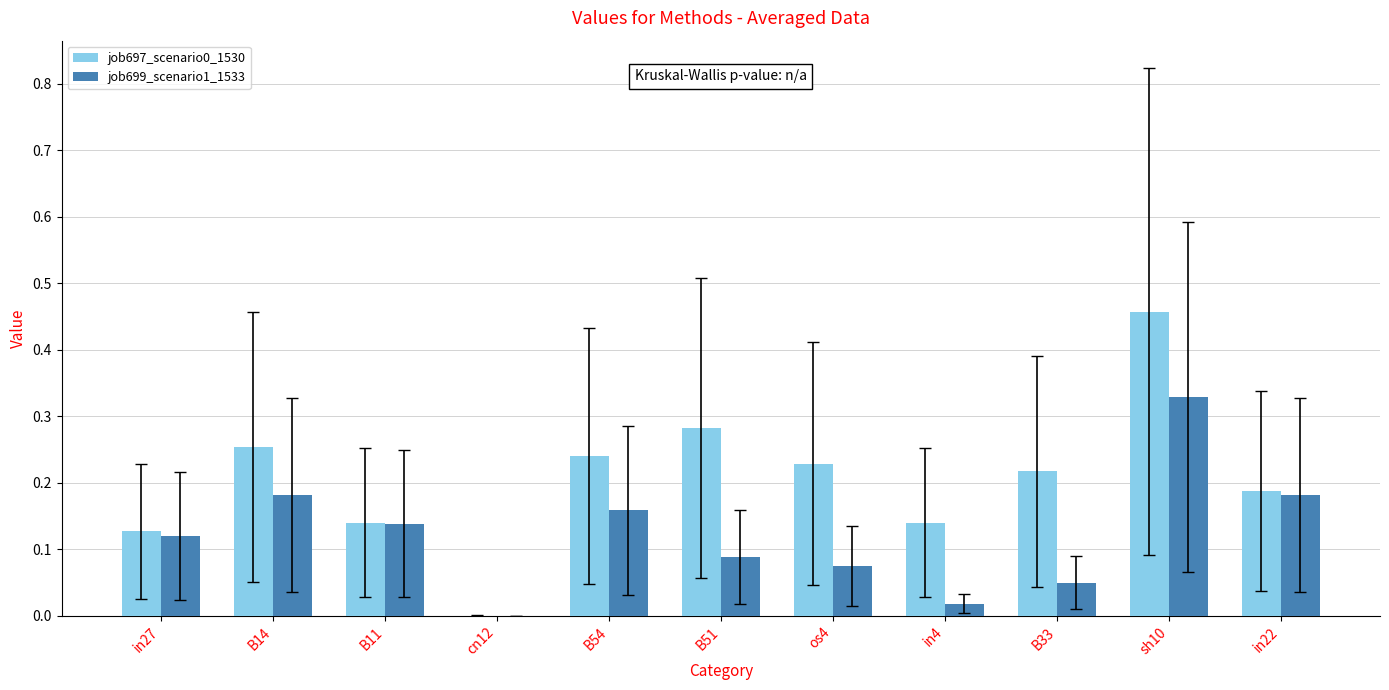

True or false: job697_scenario0_1530 has a value of 0.1 at B14.

False